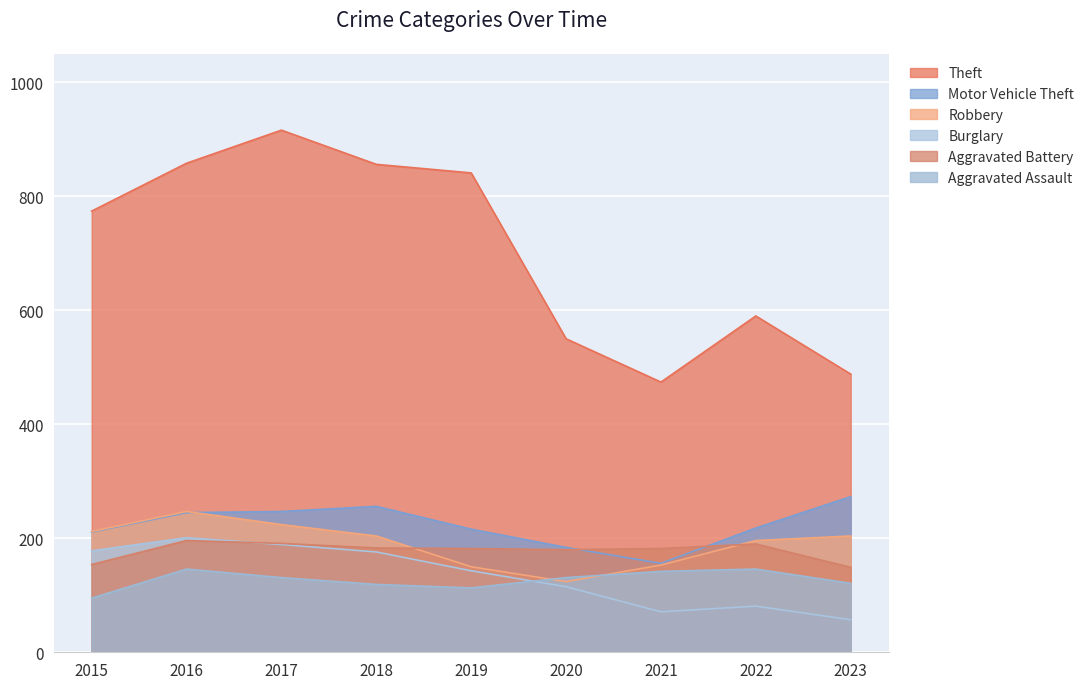

What is the difference between the maximum and minimum values in the Burglary series?

144